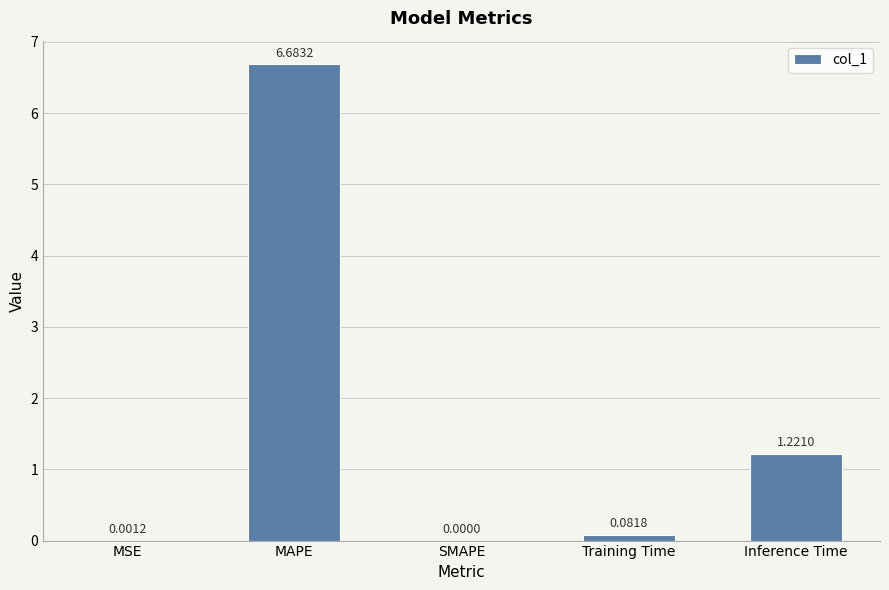

What is the change in value from SMAPE to Training Time?

+0.1